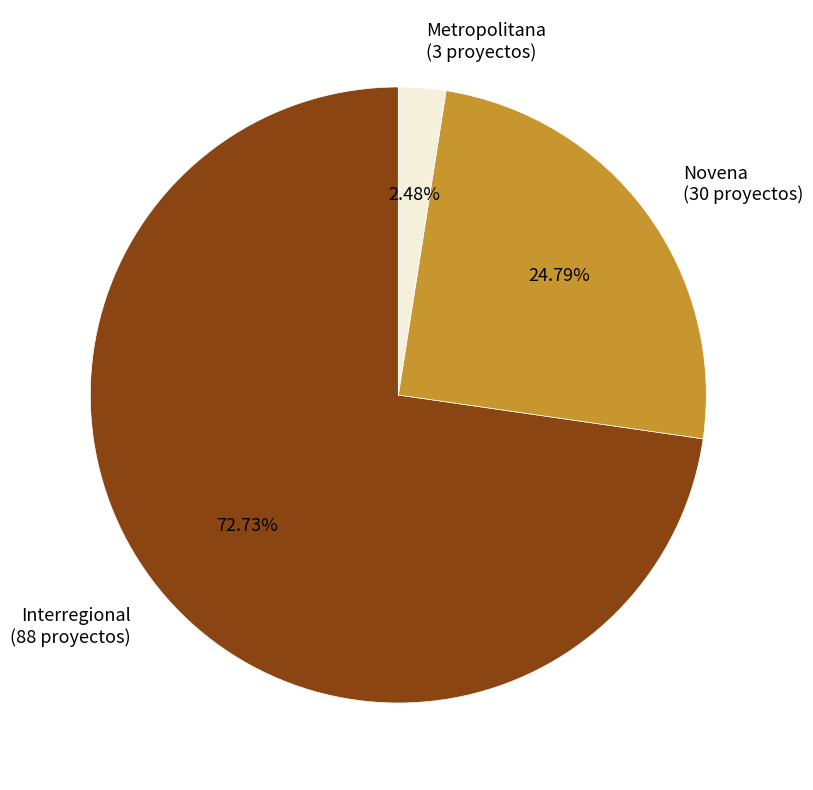

To the nearest percent, what percentage of the pie is Novena?

25%